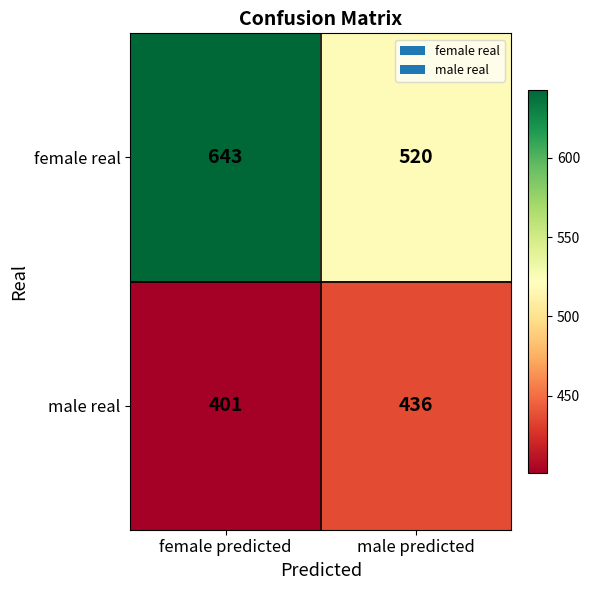

Which series has the widest spread of values?

female real